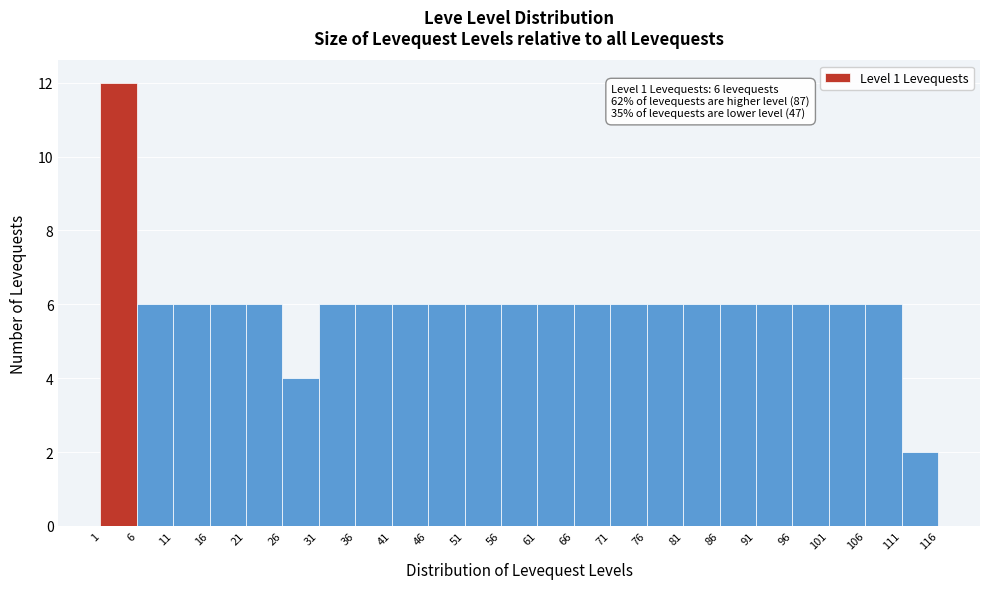

Over which range of the x-axis is the bar tallest?

1 to 6